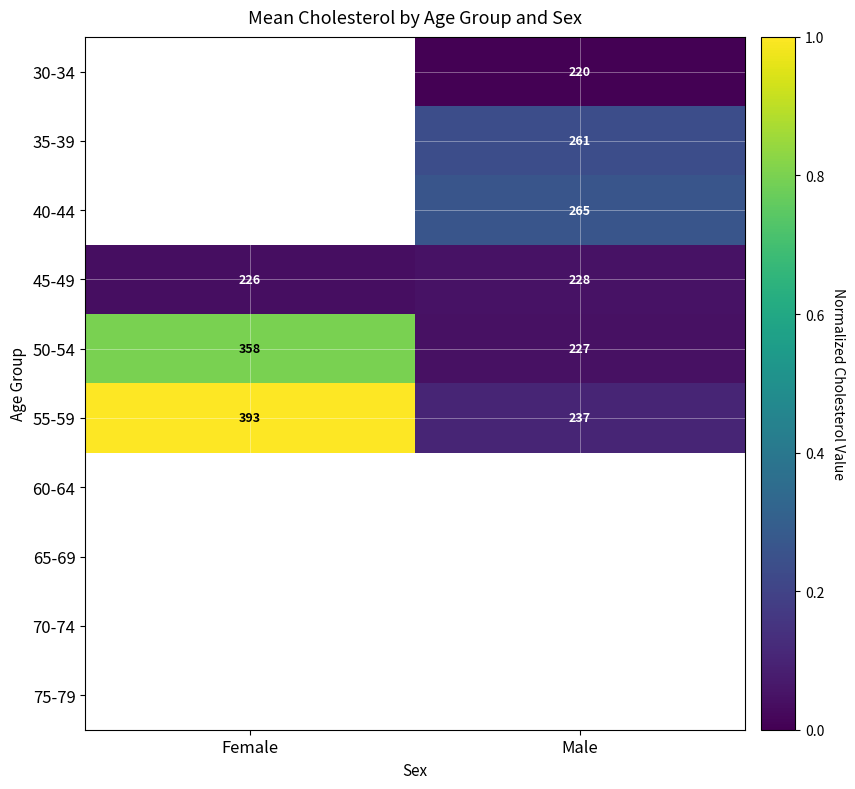

What is the difference between the 50-54 values at Male and Female?

131